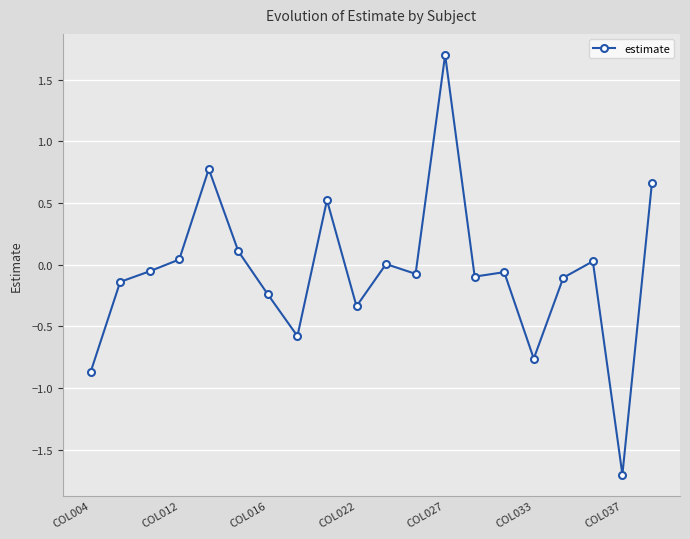

What is the value of the 20th point from the left?

0.7